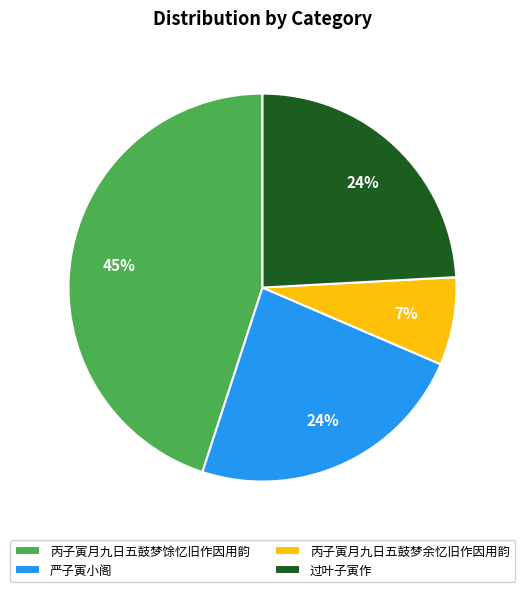

The 严子寅小阁 slice represents 13% of the pie. True or false?

False